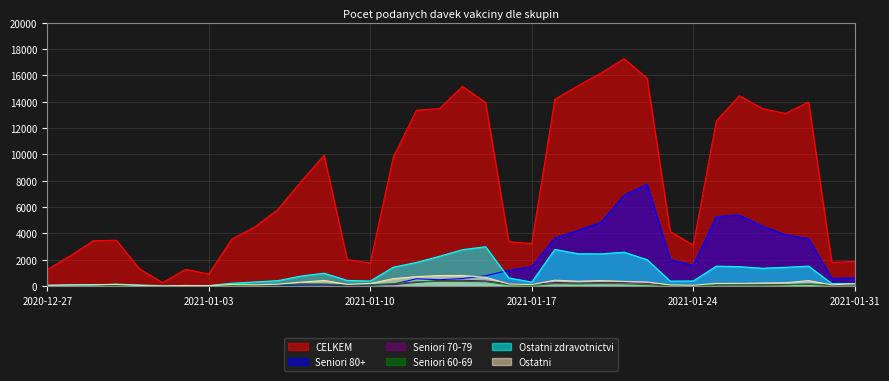

Where is Ostatni nearest to the value 402?

2021-01-29